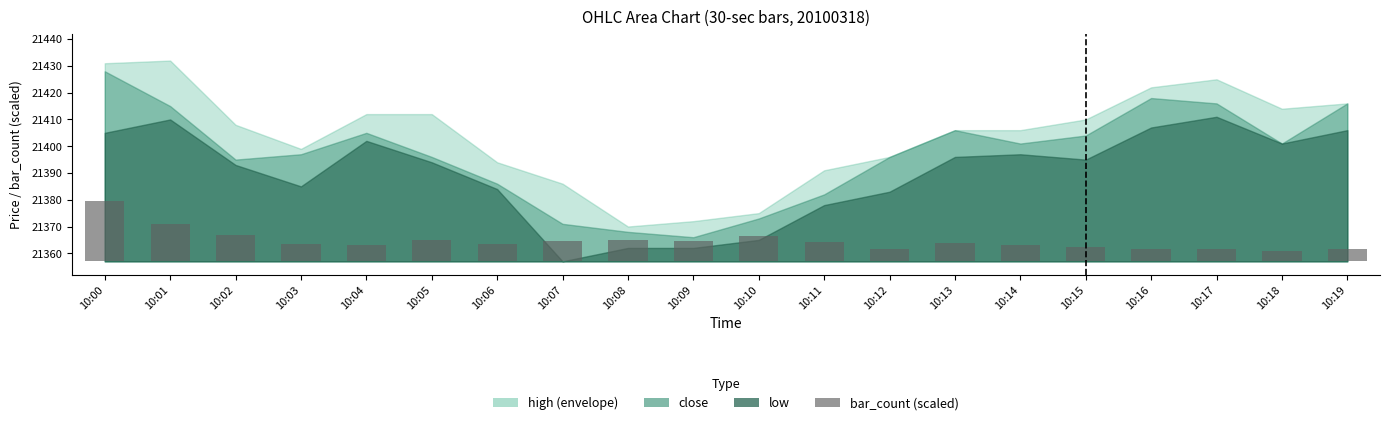

What is the value of the 20th bar from the left?

4.7